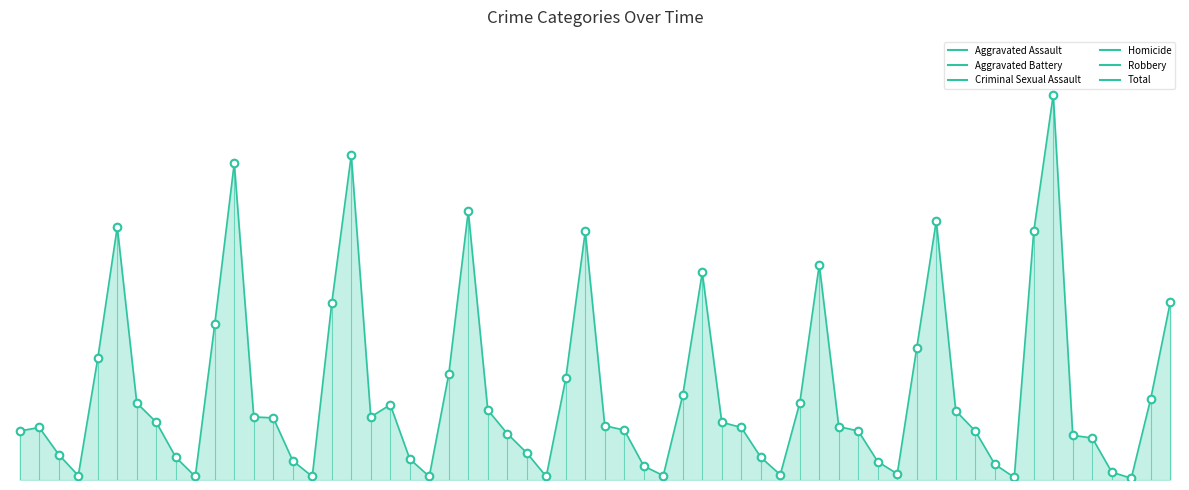

Is this an area chart (filled region under the line)?

Yes